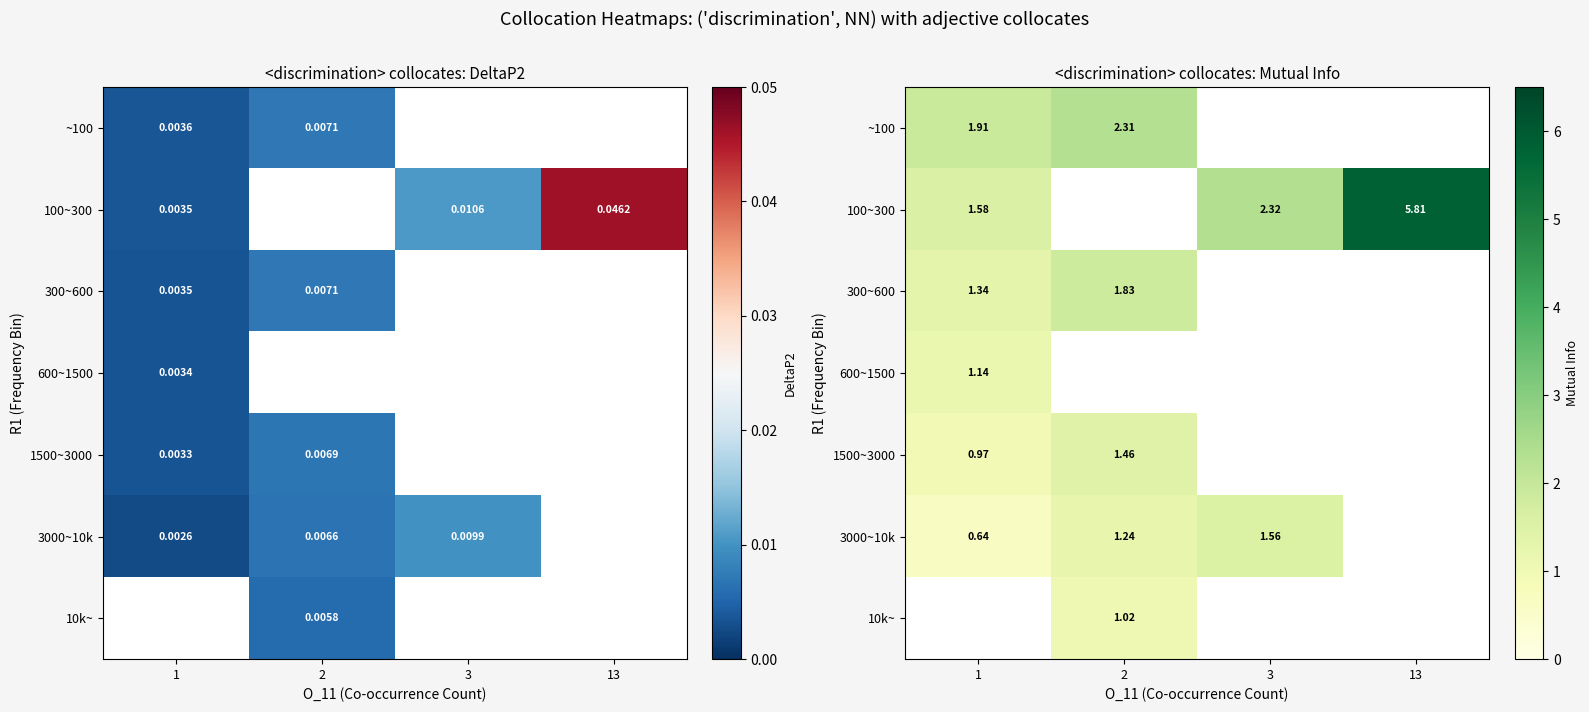

What is the maximum value for 3000~10k?

1.6